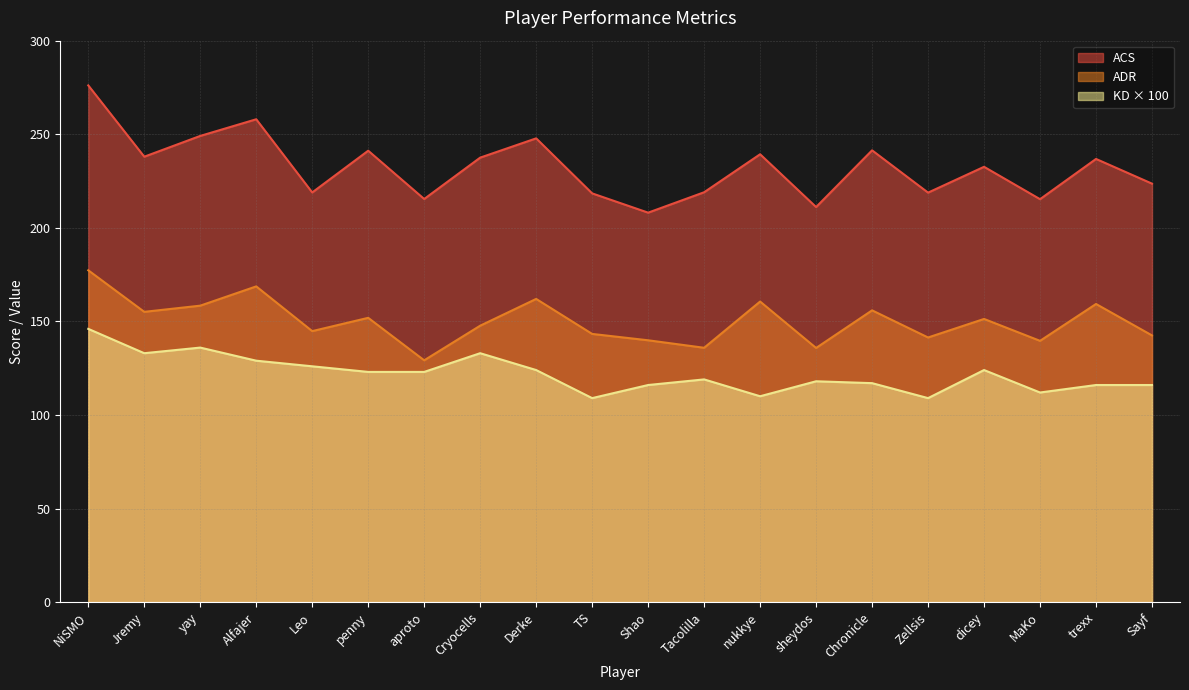

What position from the right is Tacolilla?

9